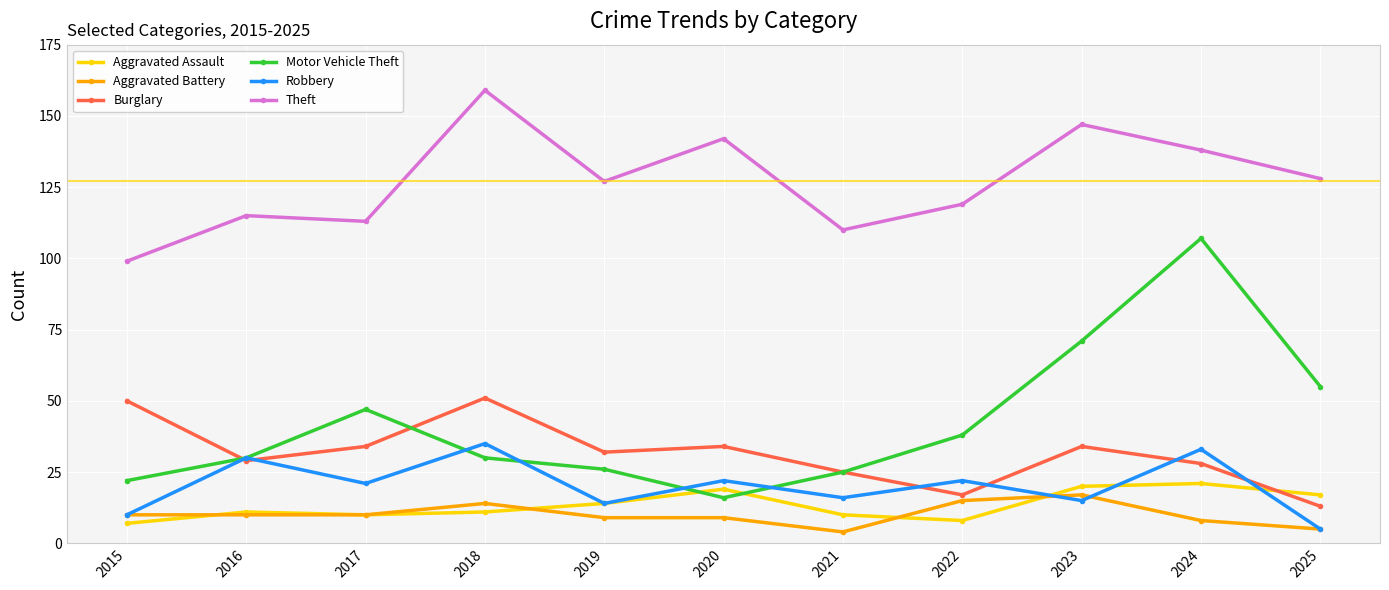

True or false: Robbery and Theft intersect in this chart.

False